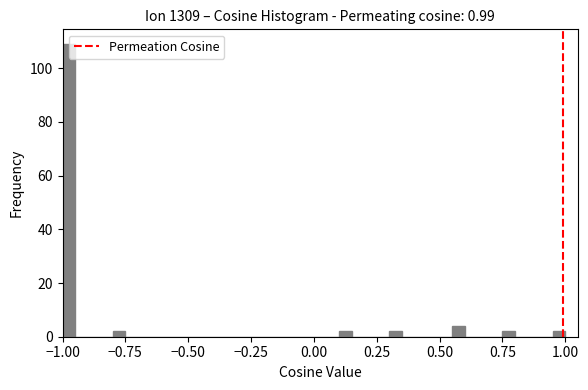

Around what value on the x-axis is the tallest bar? Give the approximate position of its centre, as read against the axis.

-0.95